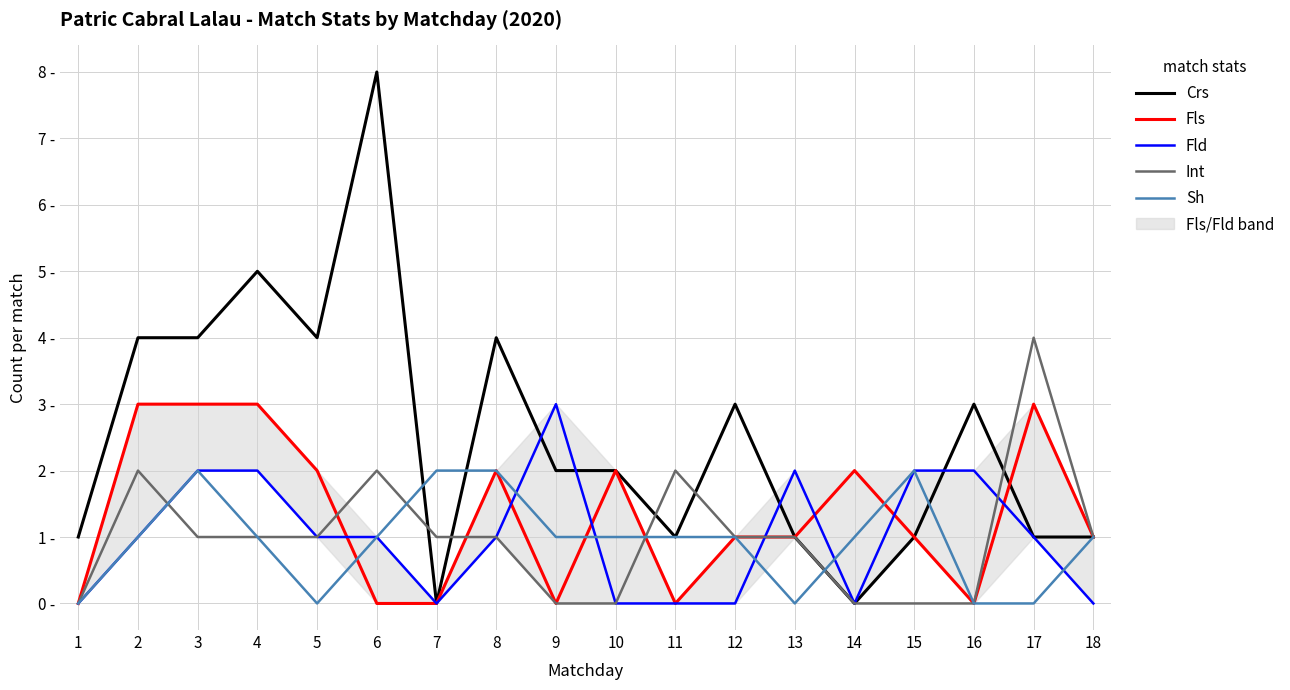

Where do Sh and Fld first cross each other?

8 and 9